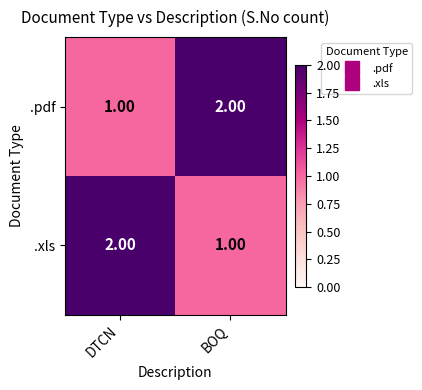

At which label does .pdf reach its minimum?

DTCN